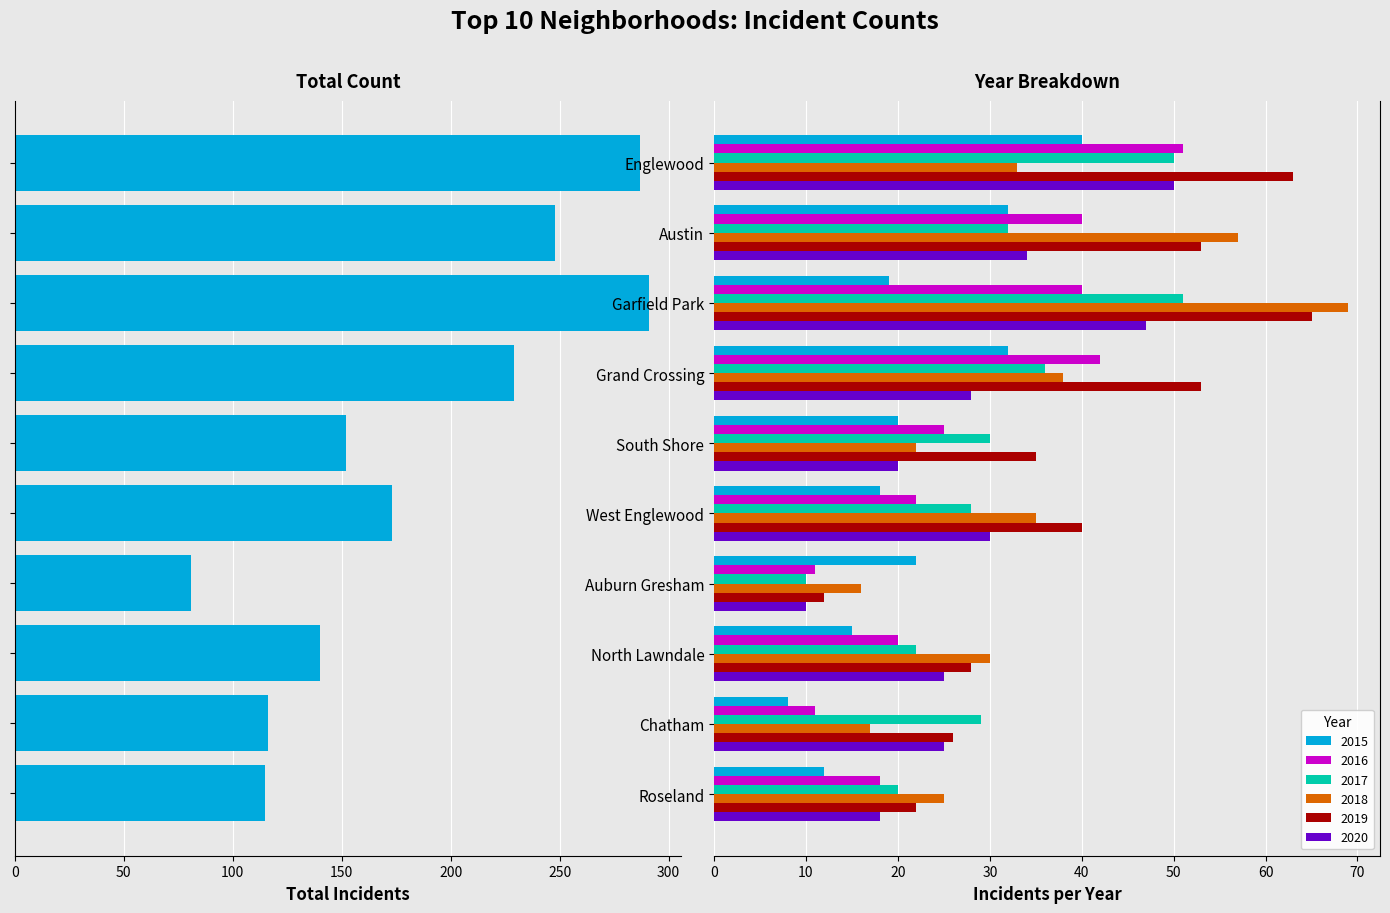

Is it true that the value at 200 is -48?

False